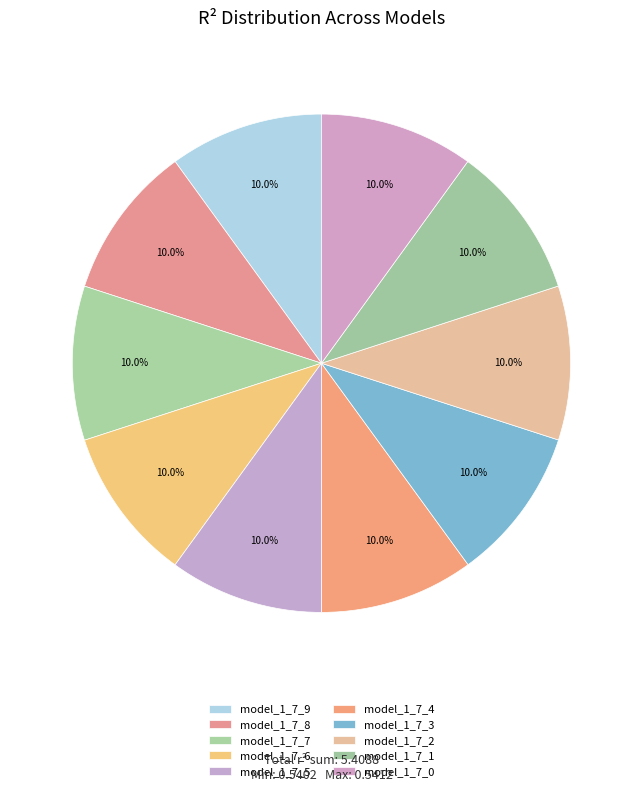

To the nearest percent, what is the combined percentage of model_1_7_3 and model_1_7_1?

20%